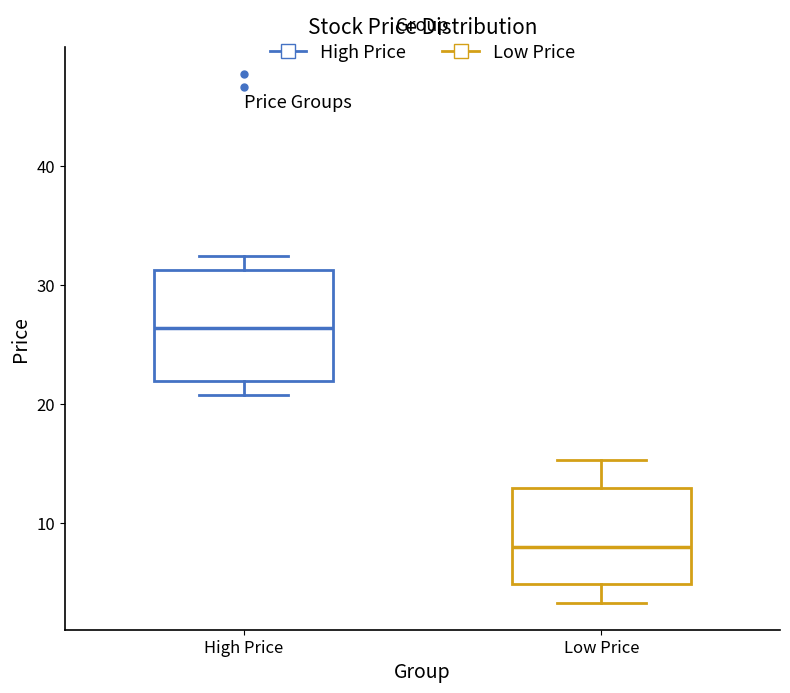

Reading left to right, read every box against the y-axis: the position of its median line, the range the box covers, and the ends of its whiskers. The values are not printed on the chart, so give them approximately, as read against the axis.

High Price: median 26, box 22 to 31, whiskers 21 to 32
Low Price: median 8, box 5 to 13, whiskers 3 to 15